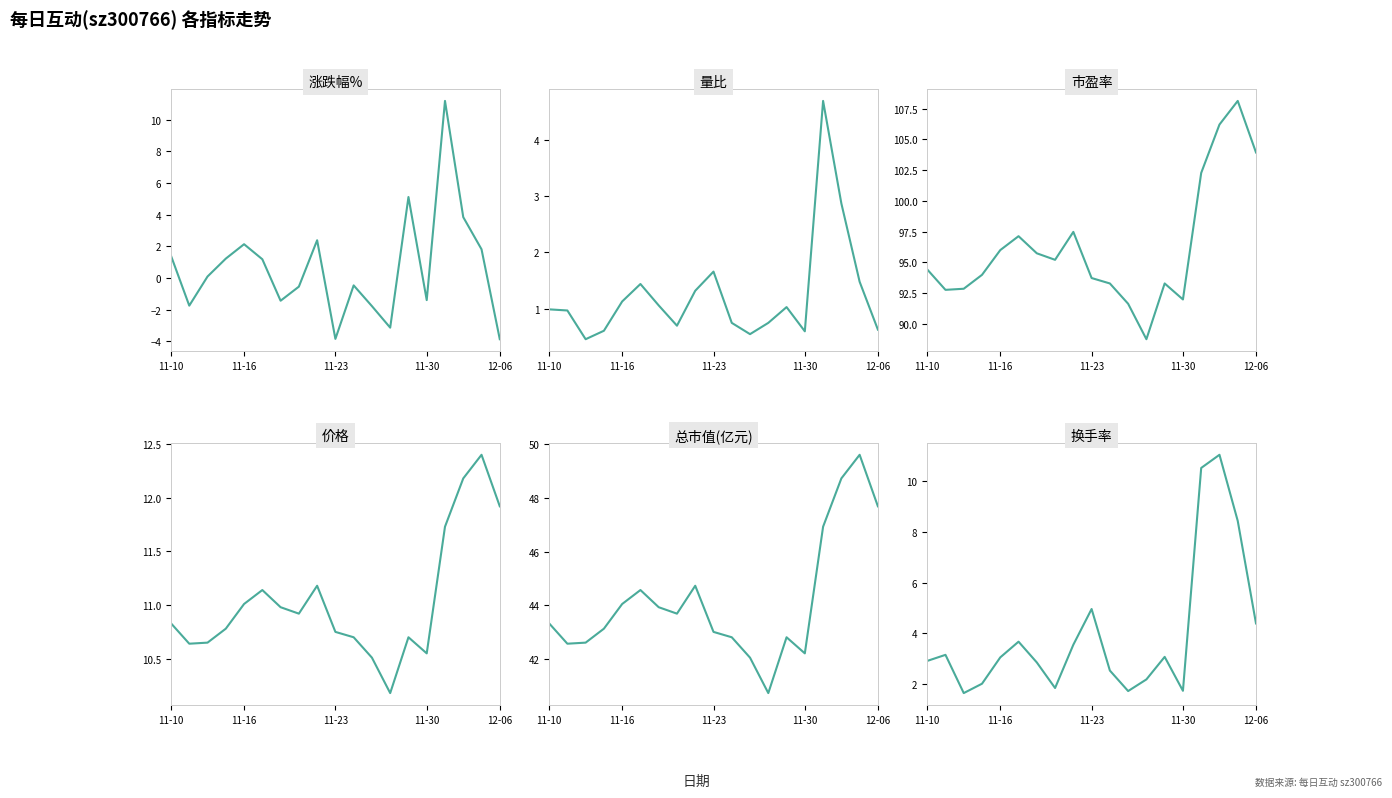

Is the value of 换手率 at 5 greater than the value of 量比 at 6?

Yes